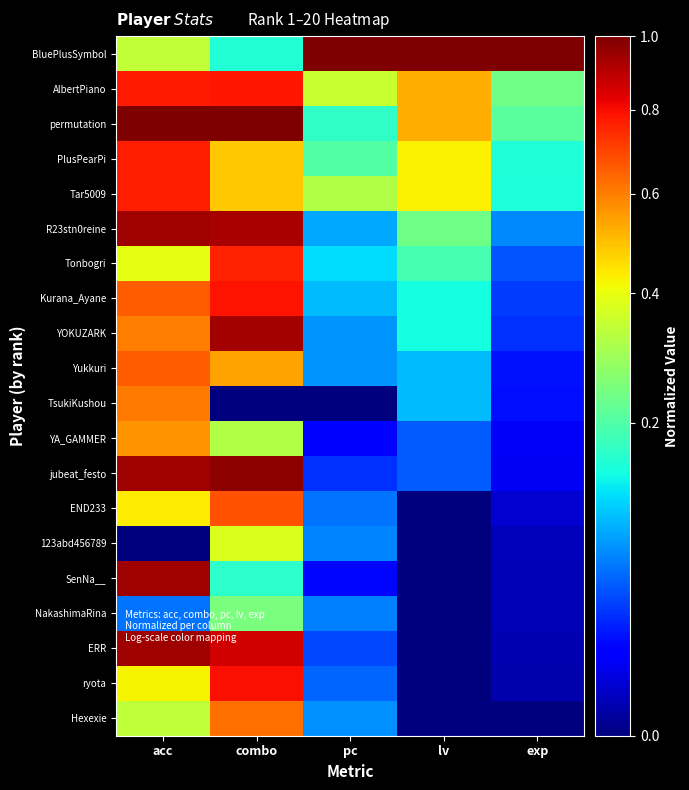

Between acc and exp, which is larger?

exp